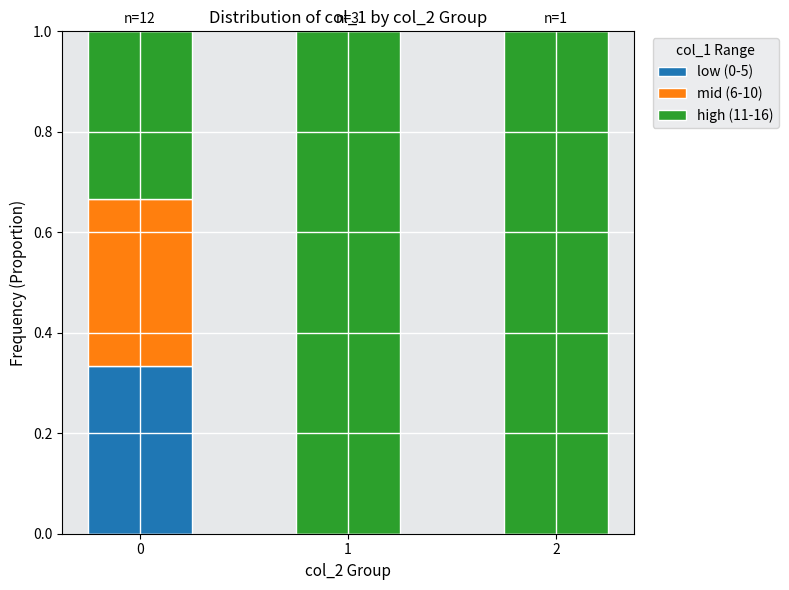

Does the chart contain stacked bars?

Yes